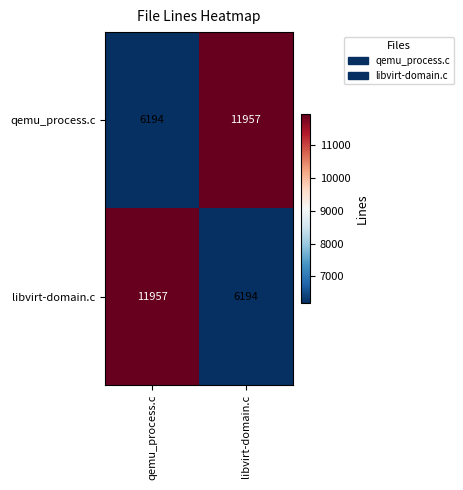

What is the difference between the maximum and minimum values in the qemu_process.c series?

5763